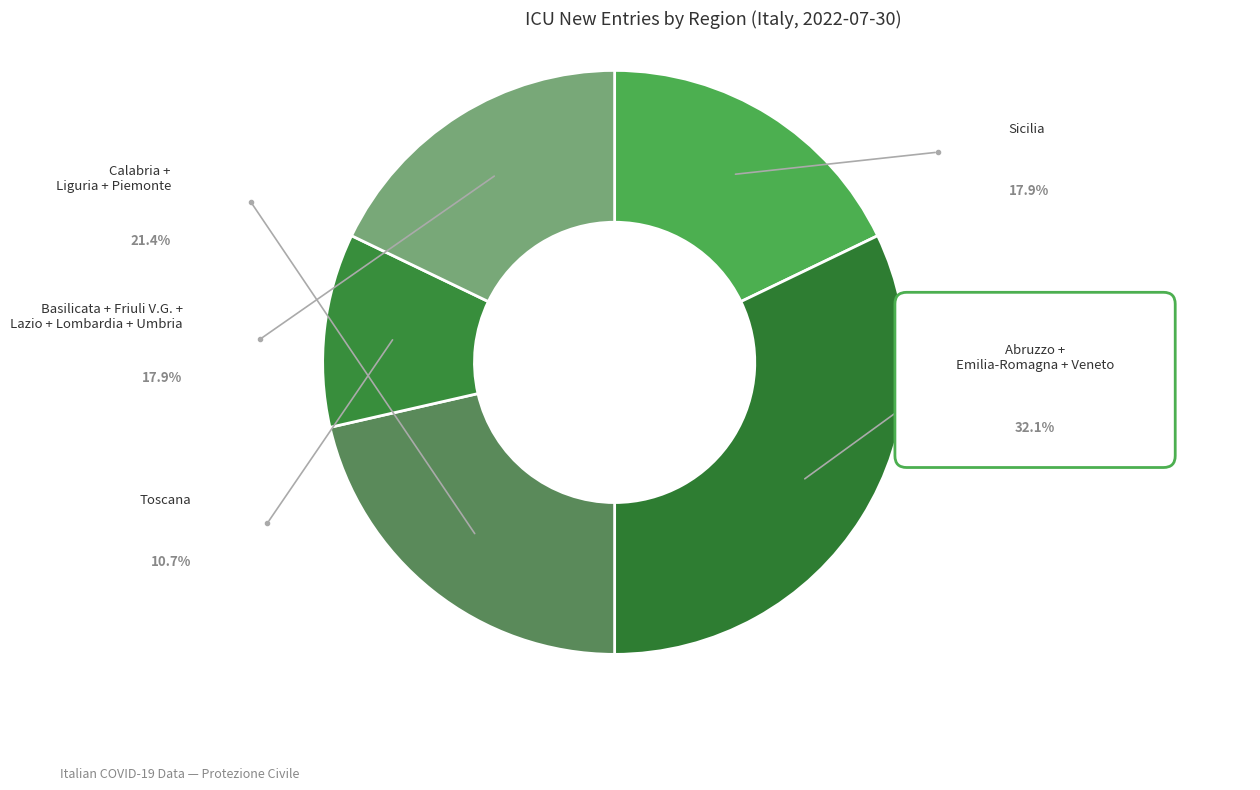

Does any single category account for the majority?

No